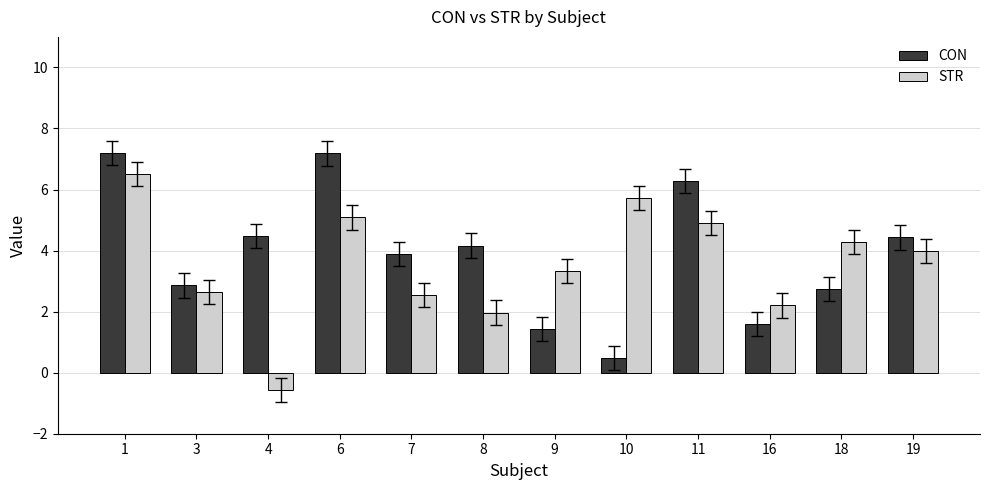

List the series in order of their overall mean, highest first.

CON, STR